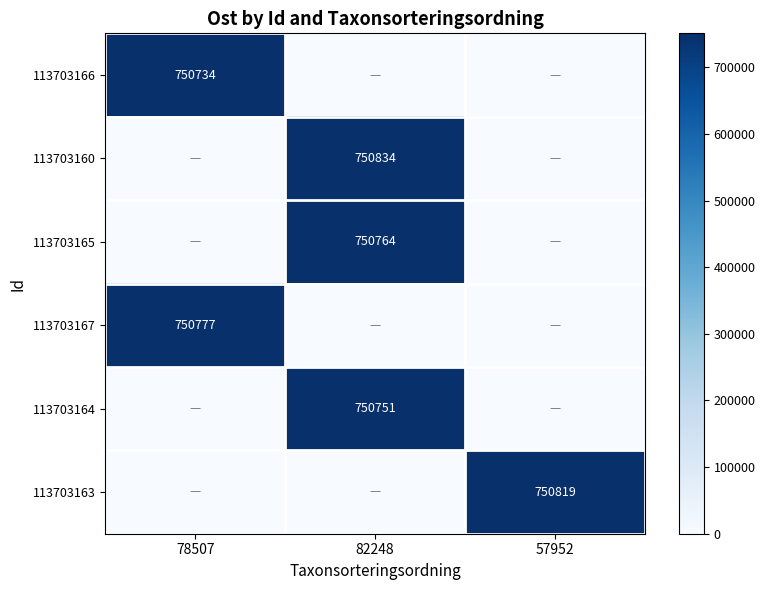

True or false: 113703166 has a value of 1216316 at 78507.

False